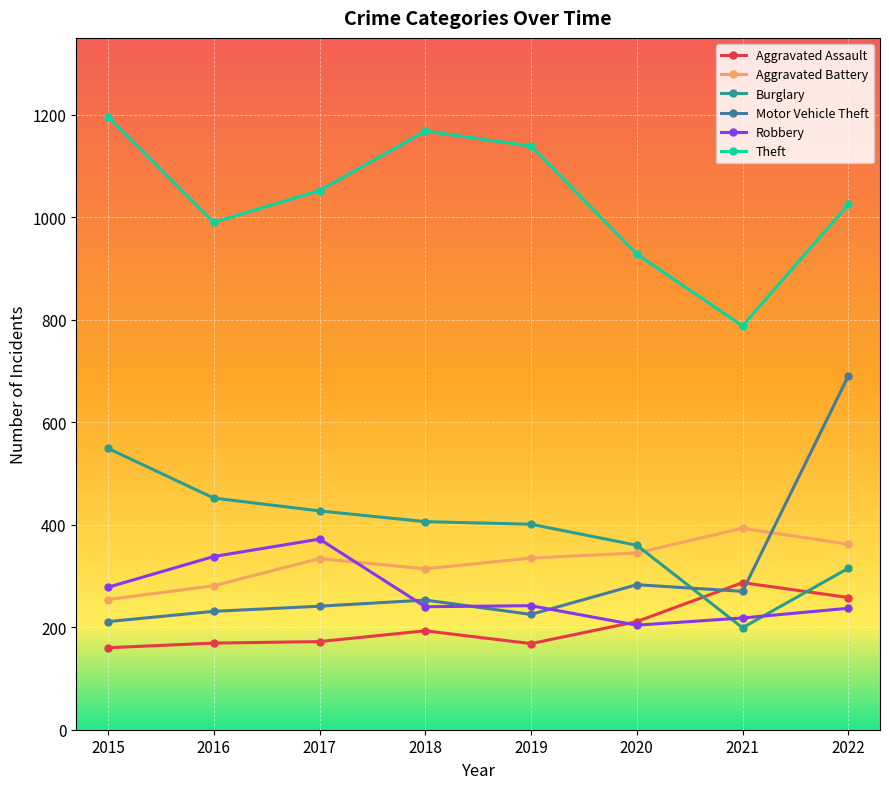

What is the sum of the Burglary values at 2019 and 2015?

950